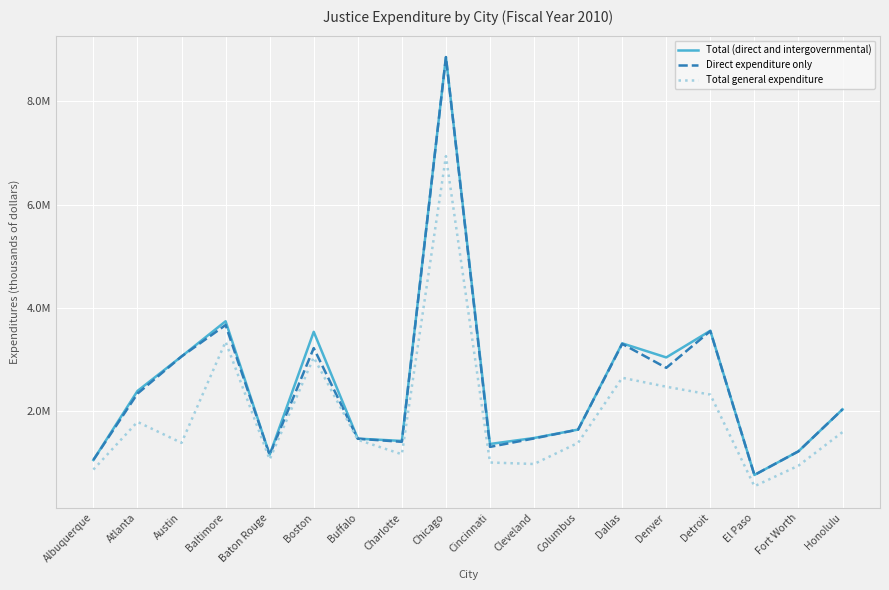

Rank the categories by Total (direct and intergovernmental) value from lowest to highest.

El Paso, Albuquerque, Baton Rouge, Fort Worth, Cincinnati, Charlotte, Buffalo, Cleveland, Columbus, Honolulu, Atlanta, Denver, Austin, Dallas, Boston, Detroit, Baltimore, Chicago